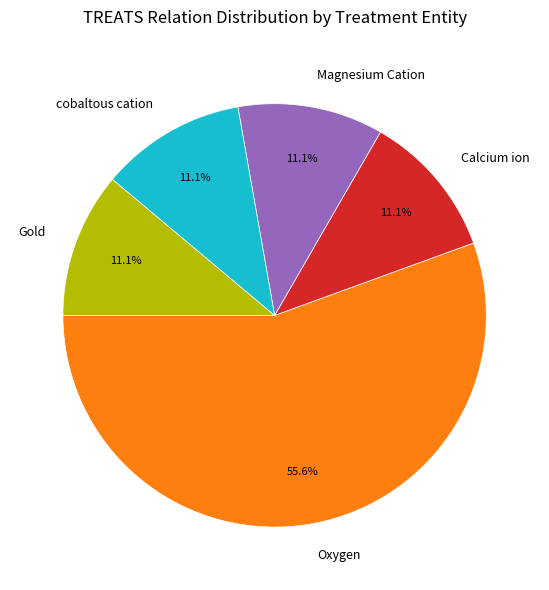

What is the total percentage of Calcium ion and Magnesium Cation?

22.2%